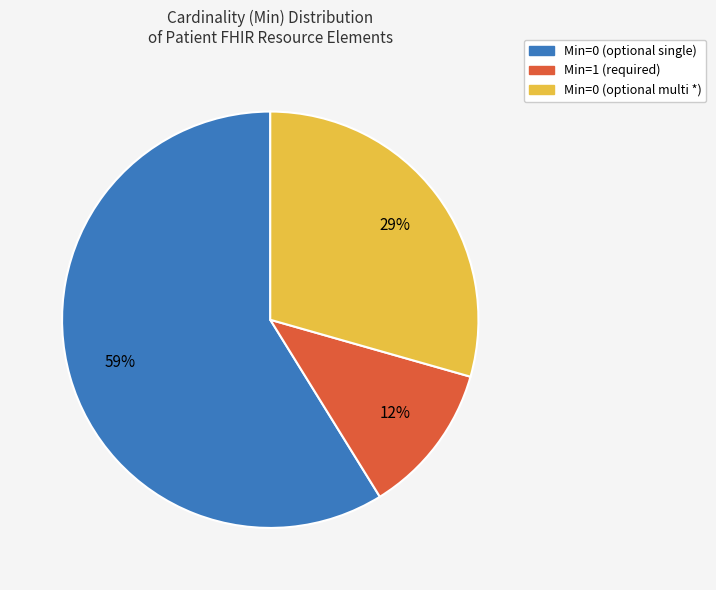

To the nearest percent, what is the average slice percentage?

33%